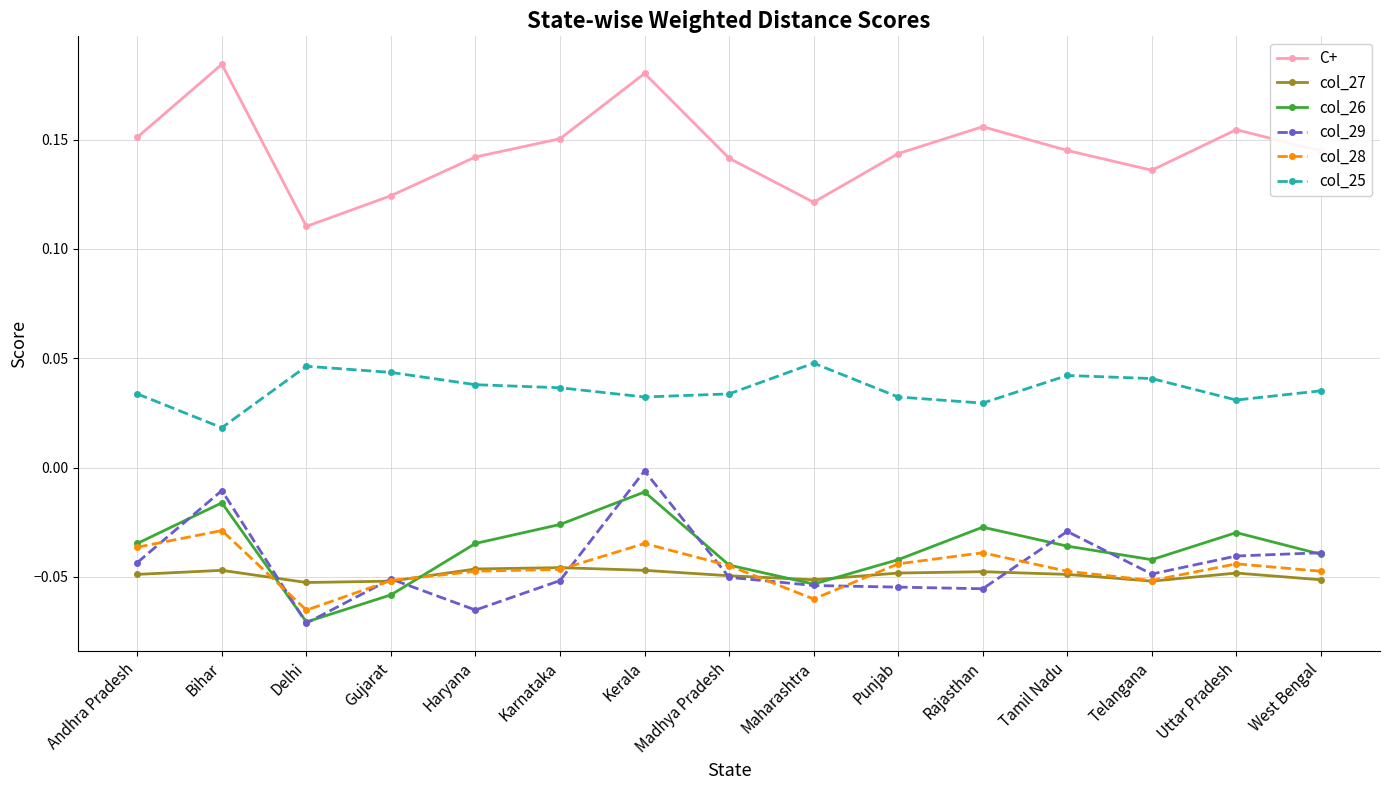

Which label corresponds to the smallest value in the chart?

Delhi